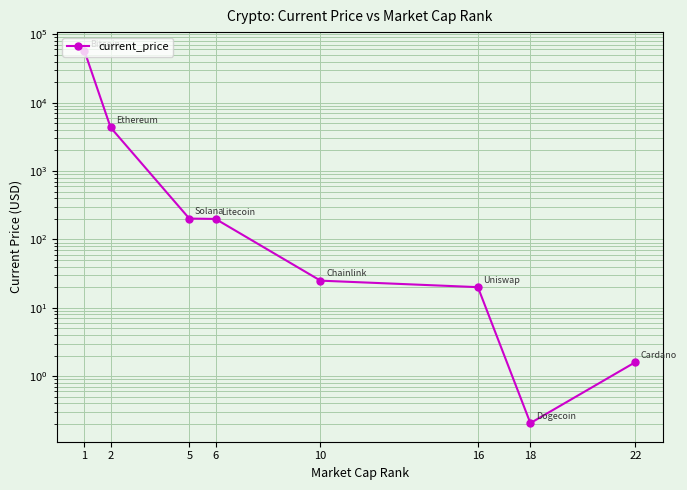

Count the number of data series in this chart.

1